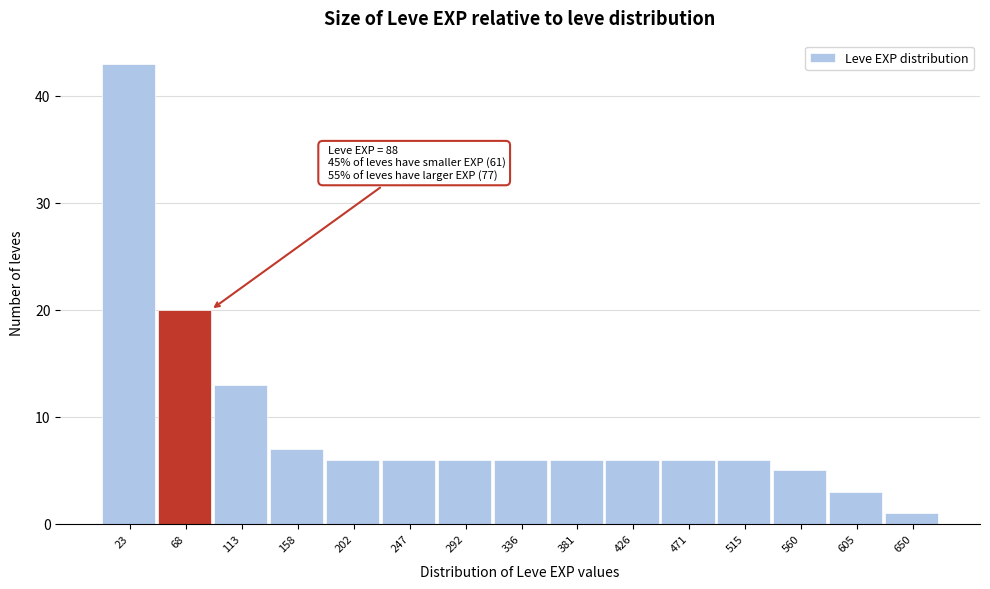

Which range on the x-axis has the tallest bar?

0 to 45